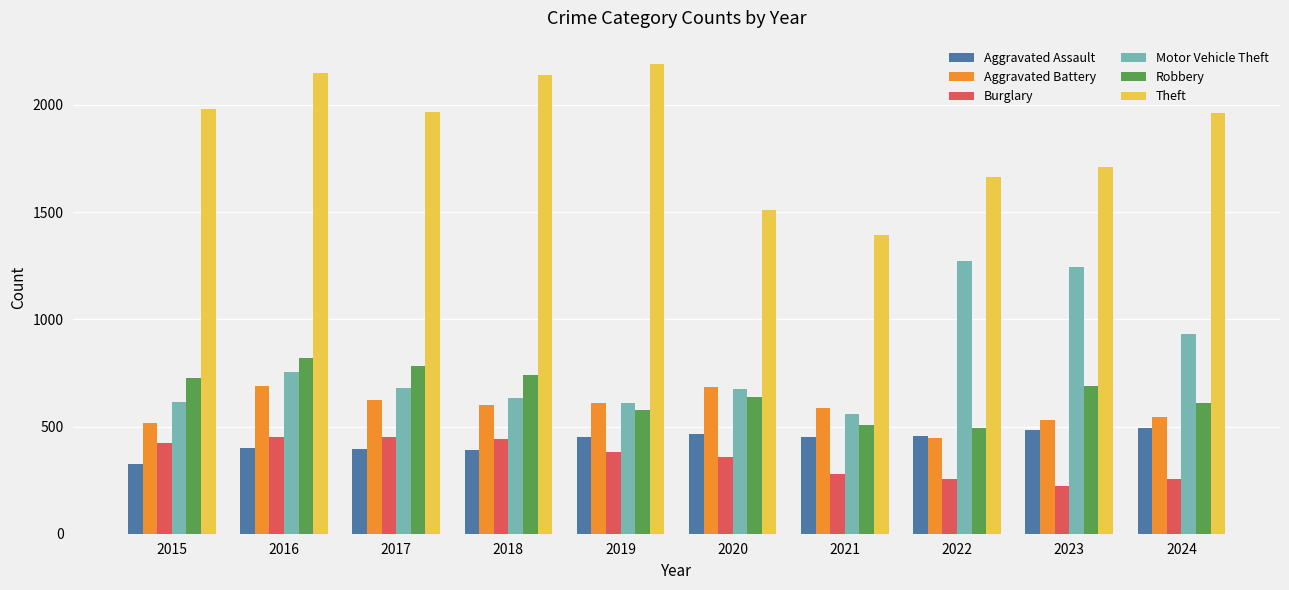

At which category is the sum across all series the highest?

2016